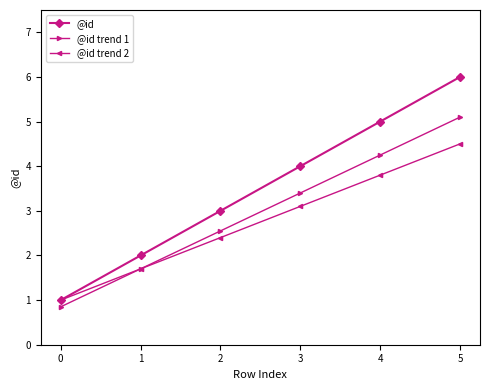

List the labels in order of @id value, smallest first.

0, 1, 2, 3, 4, 5